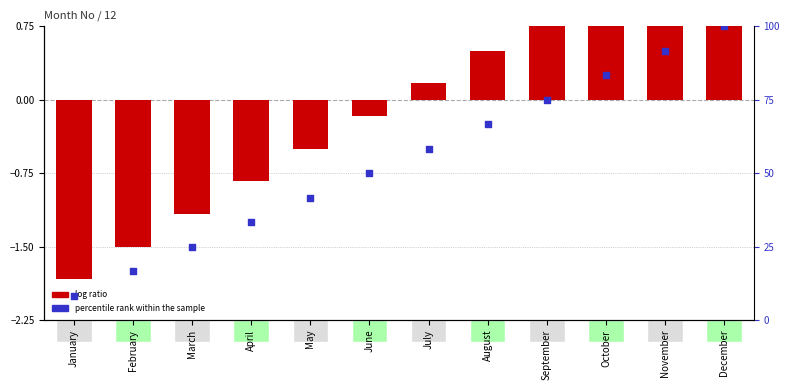

Which series has the largest total across all categories?

percentile rank within the sample